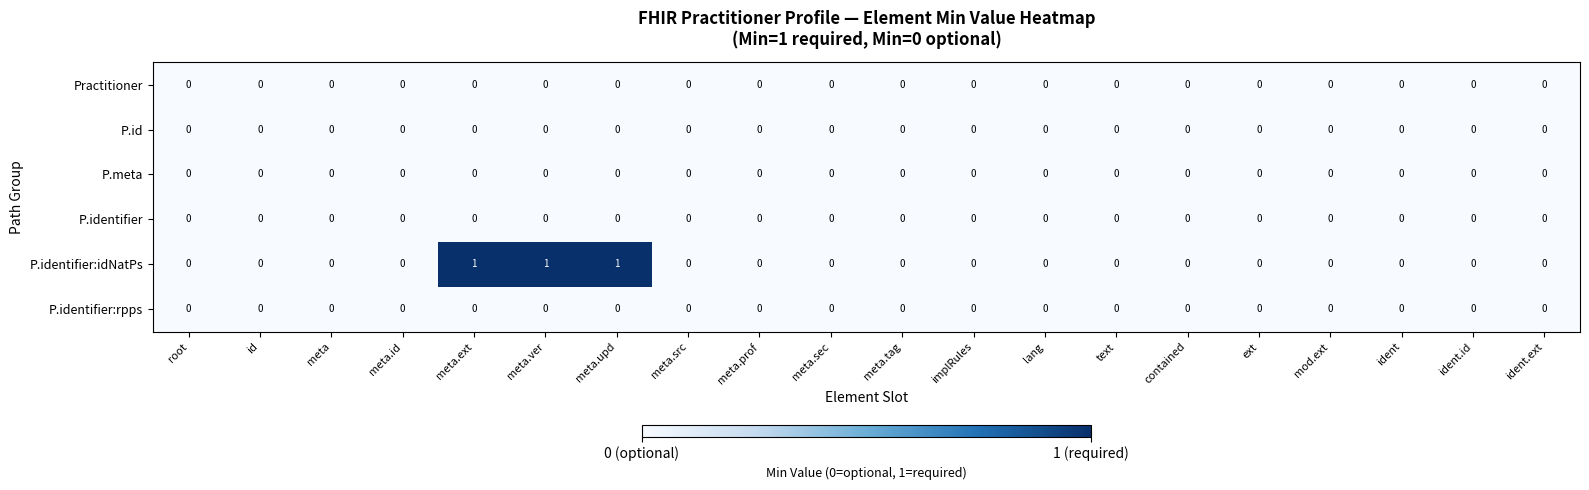

Which series has the widest spread of values?

P.identifier:idNatPs